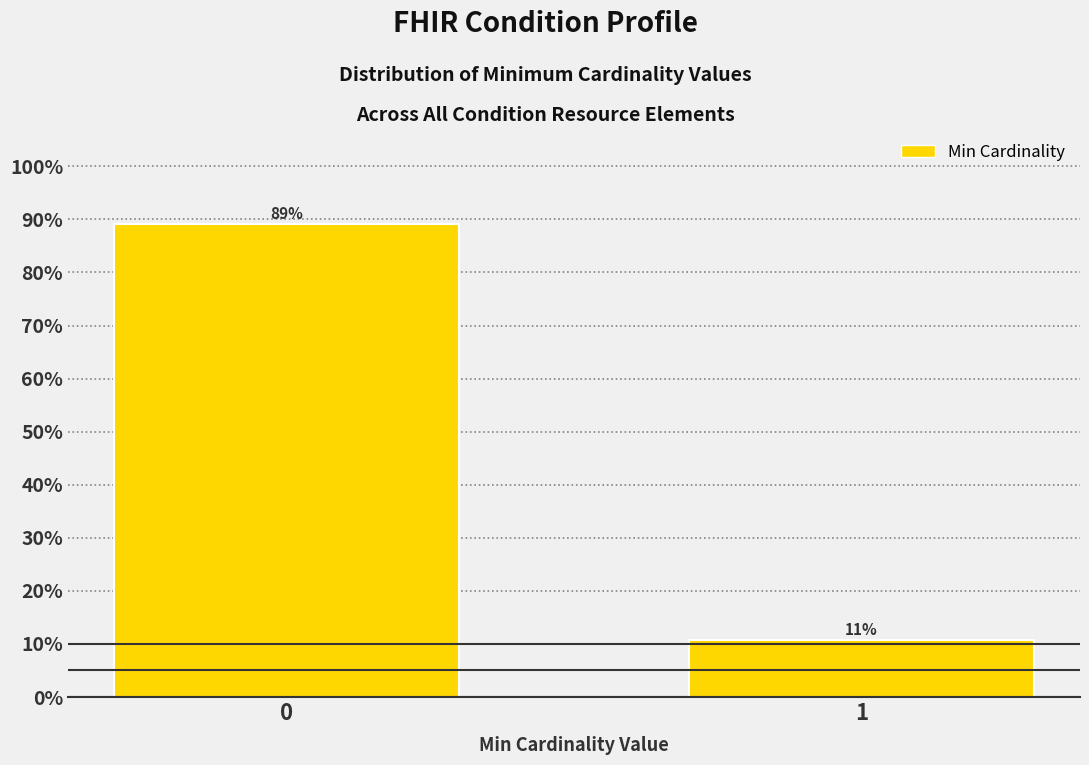

What is the sum of the values at 0 and 1?

100.0